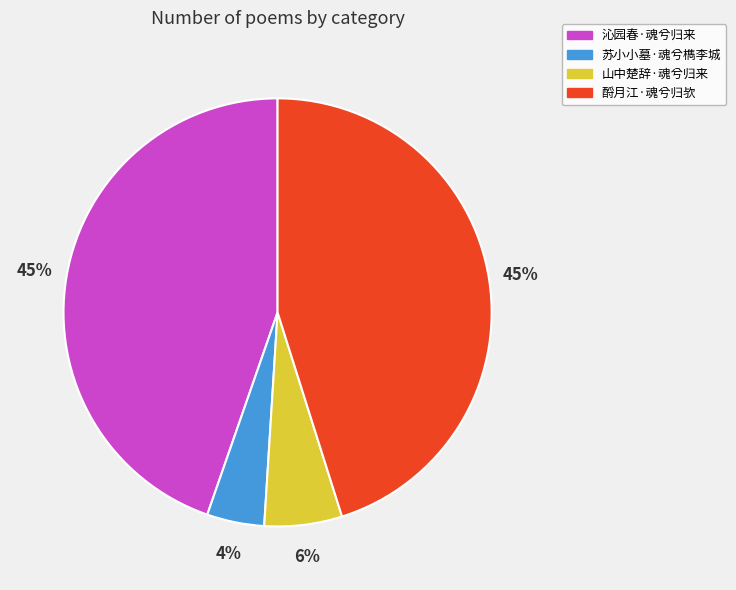

Combined, do 山中楚辞·魂兮归来 and 酹月江·魂兮归欤 account for over 50%?

Yes